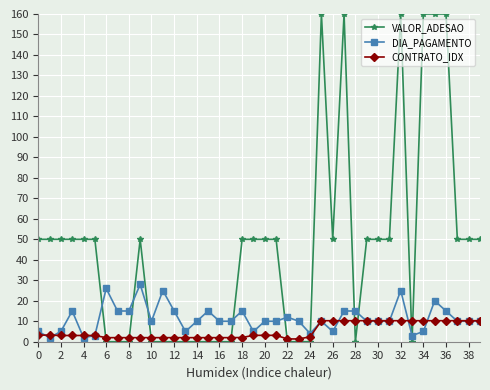

True or false: DIA_PAGAMENTO has more than 2 interior local peaks.

True